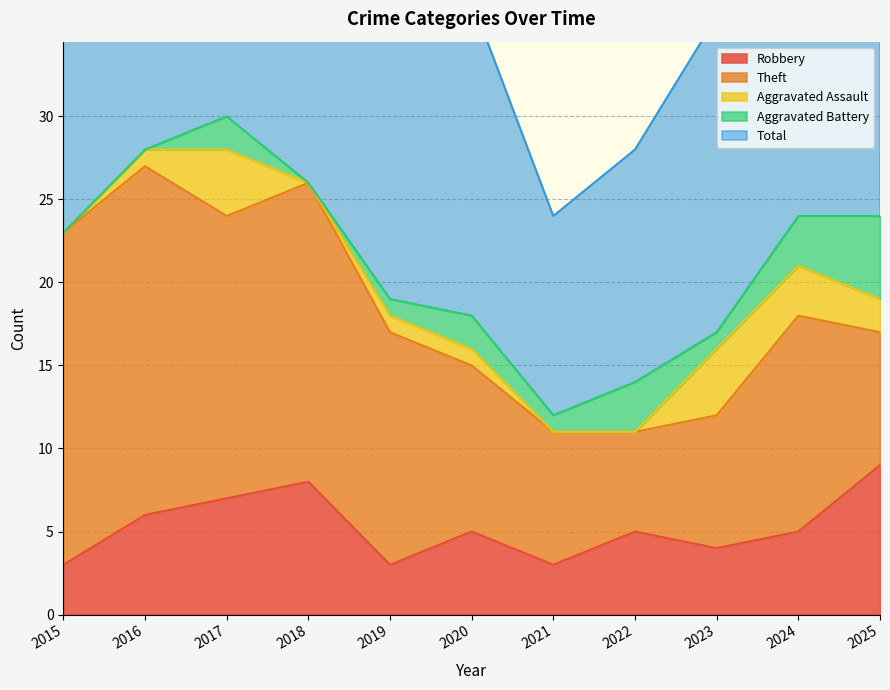

Where does the Aggravated Battery series first go above 1?

2017